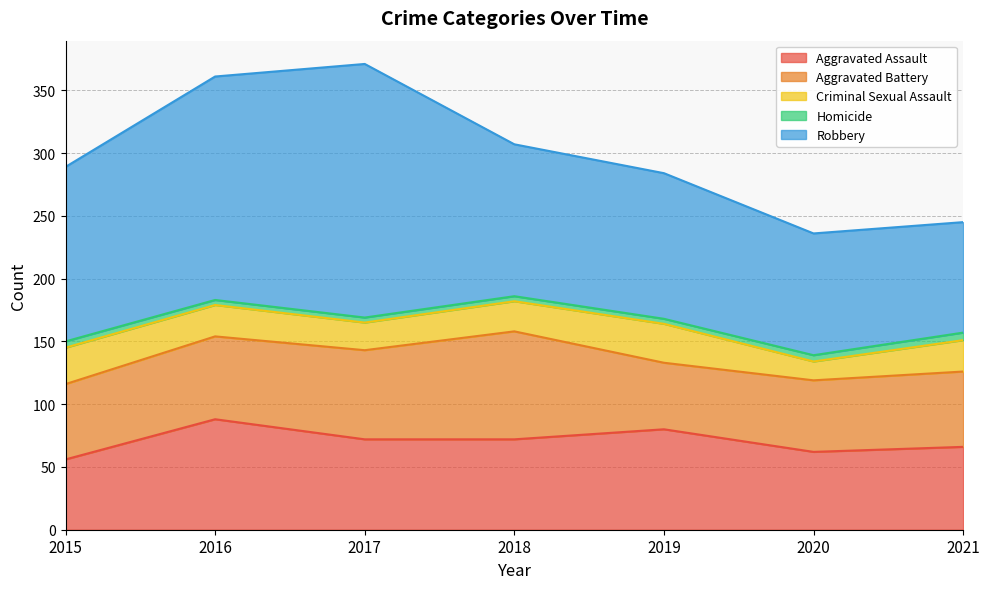

Does the chart have visible grid lines?

Yes